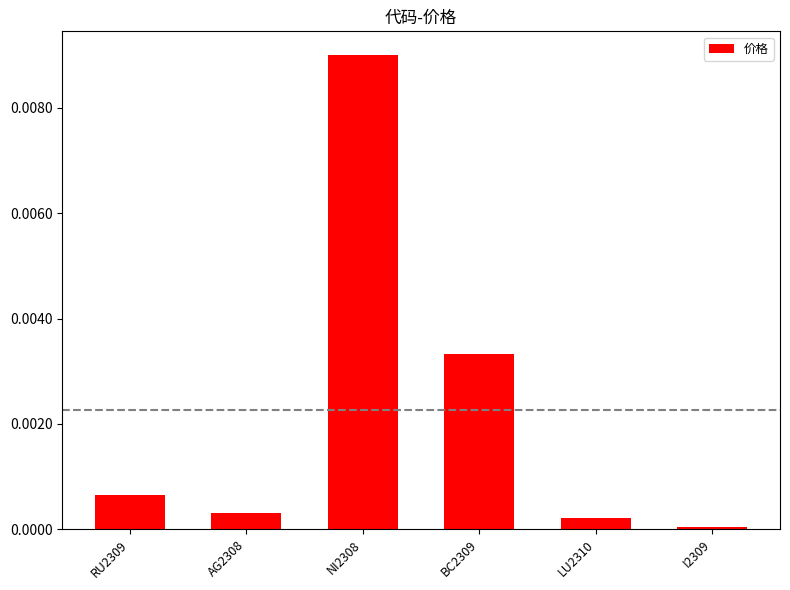

Rank the categories by value from lowest to highest.

I2309, LU2310, AG2308, RU2309, BC2309, NI2308